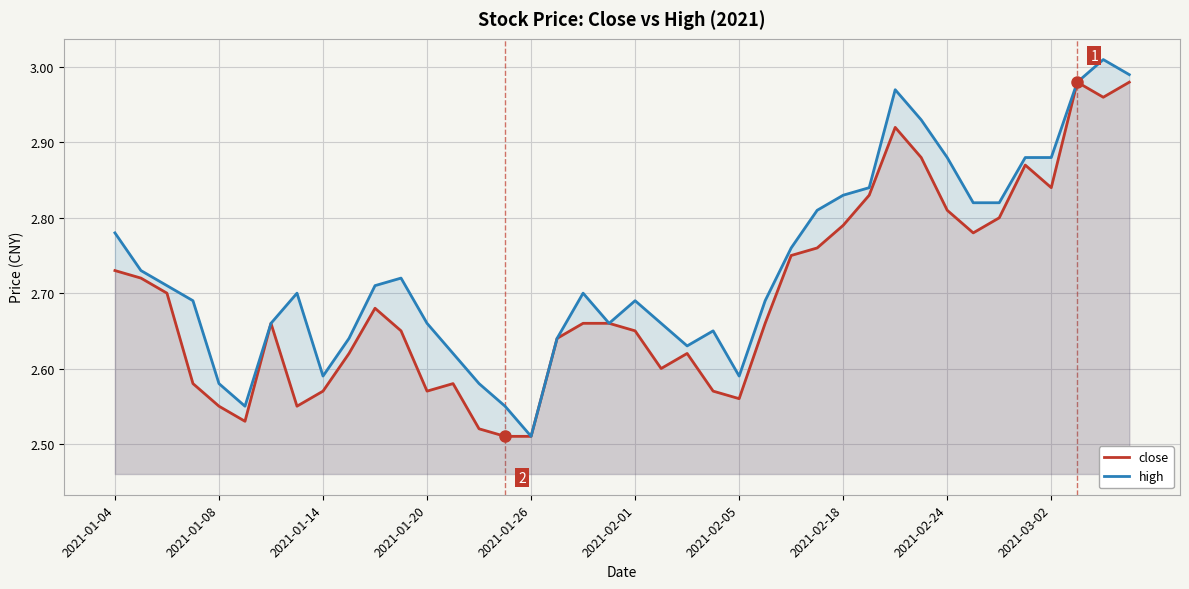

Which series changed the most between 2021-02-01 and 2021-02-24?

high